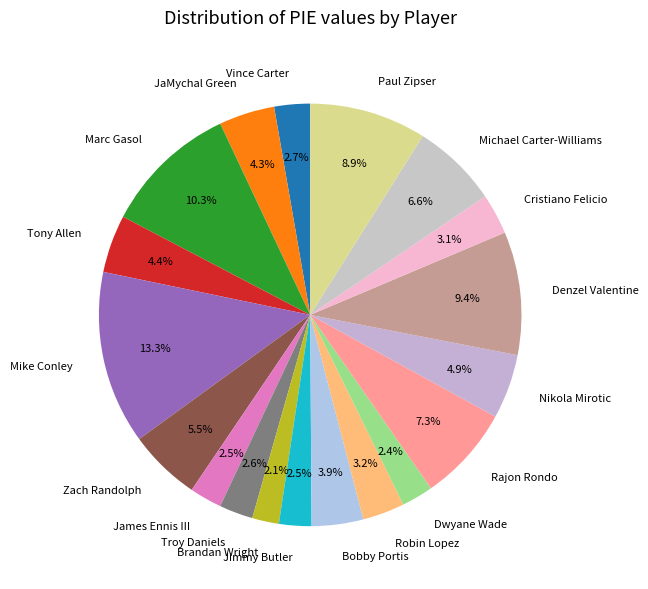

What is the largest slice in the pie chart?

Mike Conley